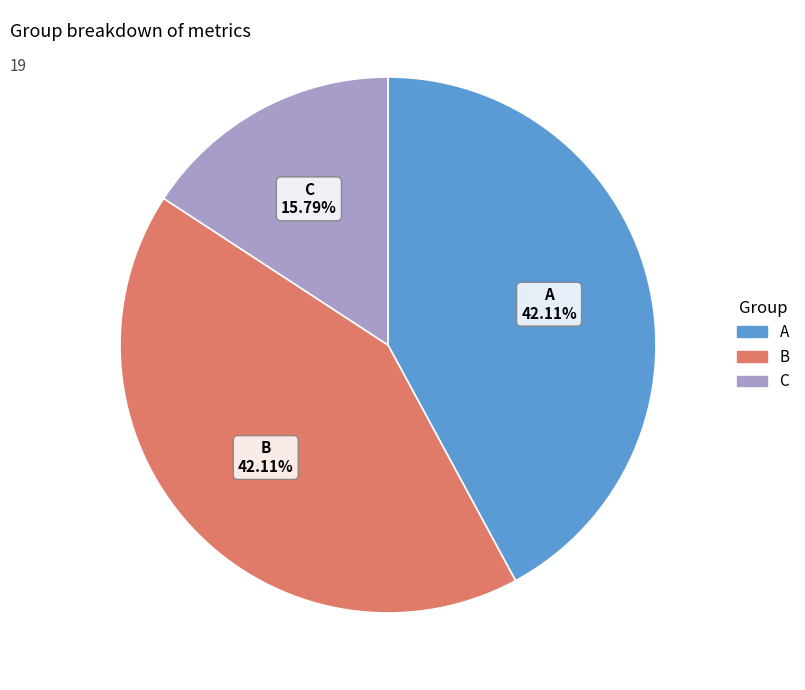

Does B represent more than half of the total?

No